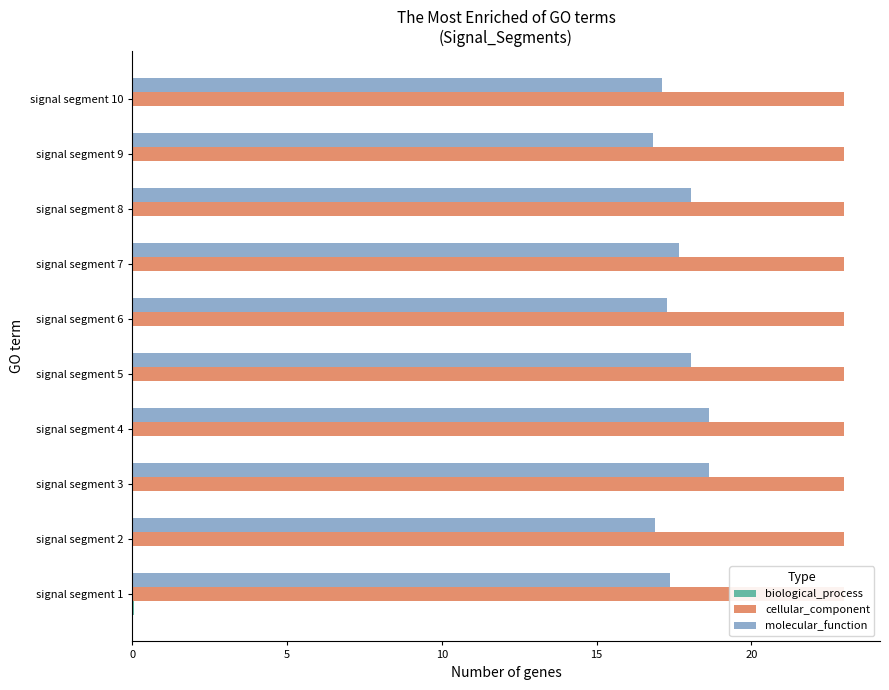

Which series has the largest total across all categories?

cellular_component